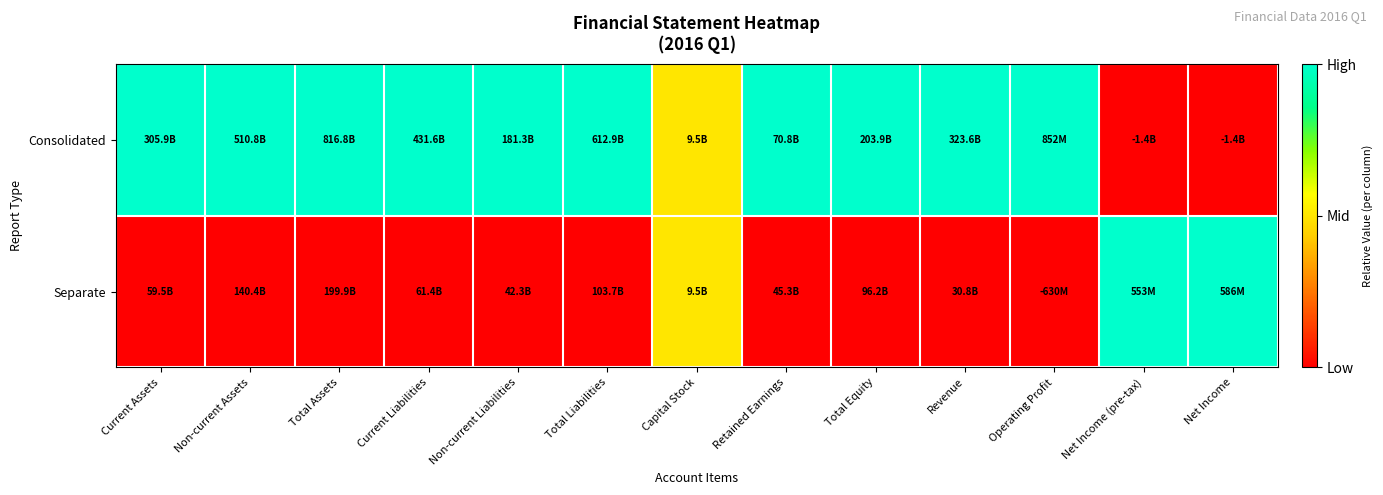

Reading left to right, transcribe all the data shown in this chart.

Consolidated: Current Assets=1.0	Non-current Assets=1.0	Total Assets=1.0	Current Liabilities=1.0	Non-current Liabilities=1.0	Total Liabilities=1.0	Capital Stock=0.5	Retained Earnings=1.0	Total Equity=1.0	Revenue=1.0	Operating Profit=1.0	Net Income (pre-tax)=0.0	Net Income=0.0
Separate: Current Assets=0.0	Non-current Assets=0.0	Total Assets=0.0	Current Liabilities=0.0	Non-current Liabilities=0.0	Total Liabilities=0.0	Capital Stock=0.5	Retained Earnings=0.0	Total Equity=0.0	Revenue=0.0	Operating Profit=0.0	Net Income (pre-tax)=1.0	Net Income=1.0